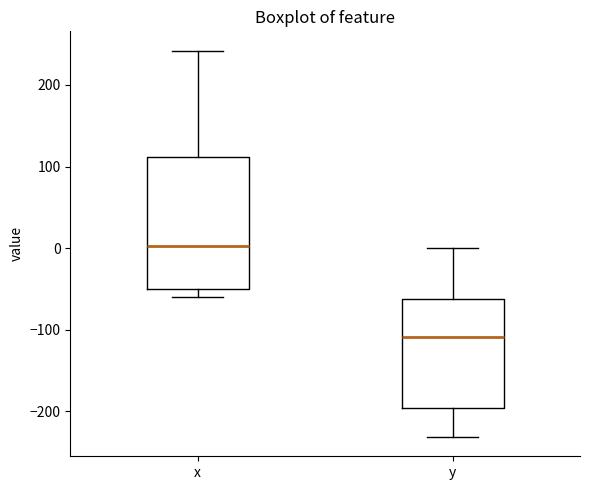

Comparing the boxes themselves (not the whiskers), which one is the tallest?

x